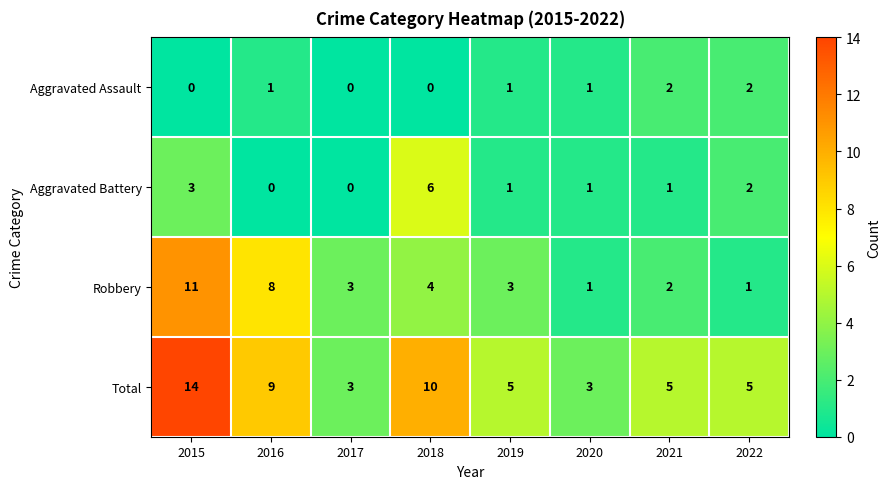

The value of Aggravated Assault at 2016 is 1. True or false?

True